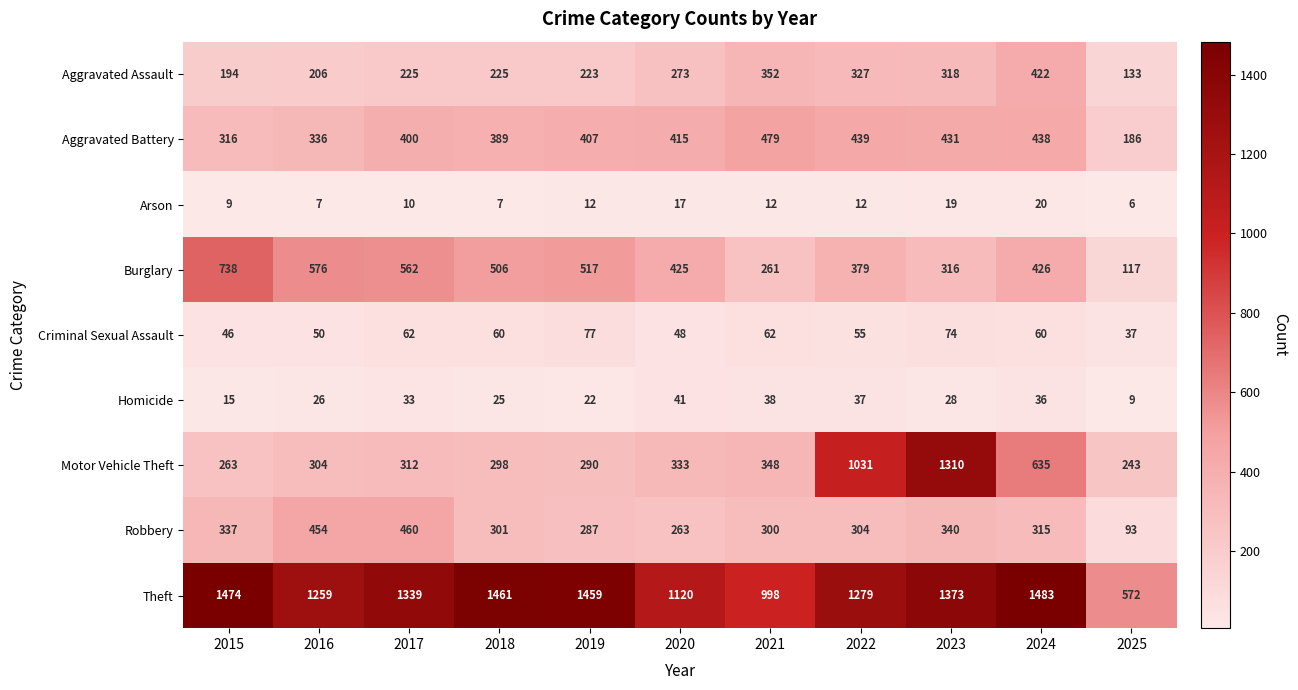

Where is Motor Vehicle Theft nearest to the value 776?

2024